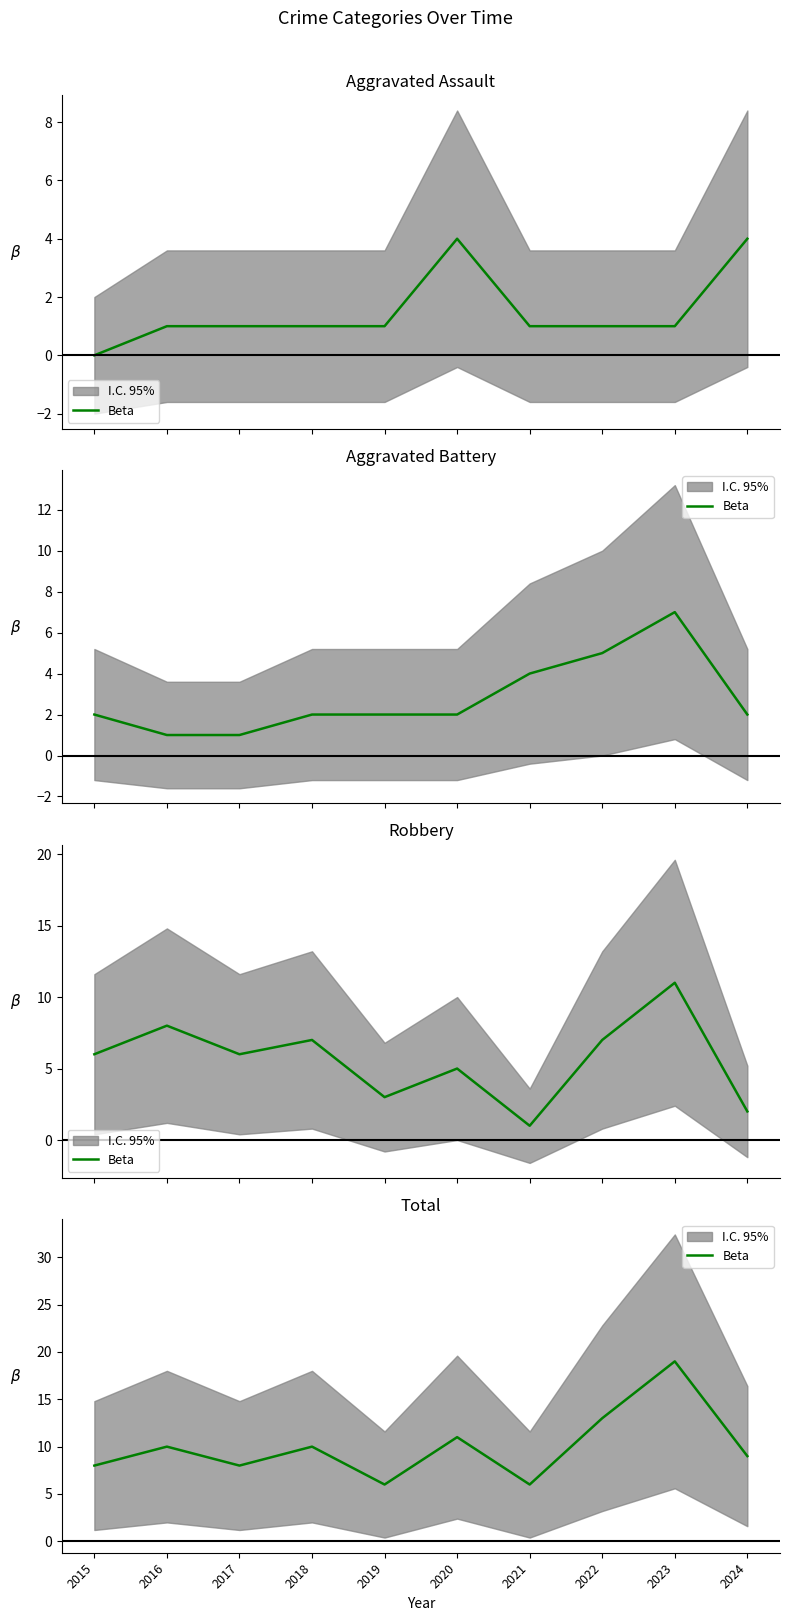

Which label corresponds to the largest value in the chart?

2023